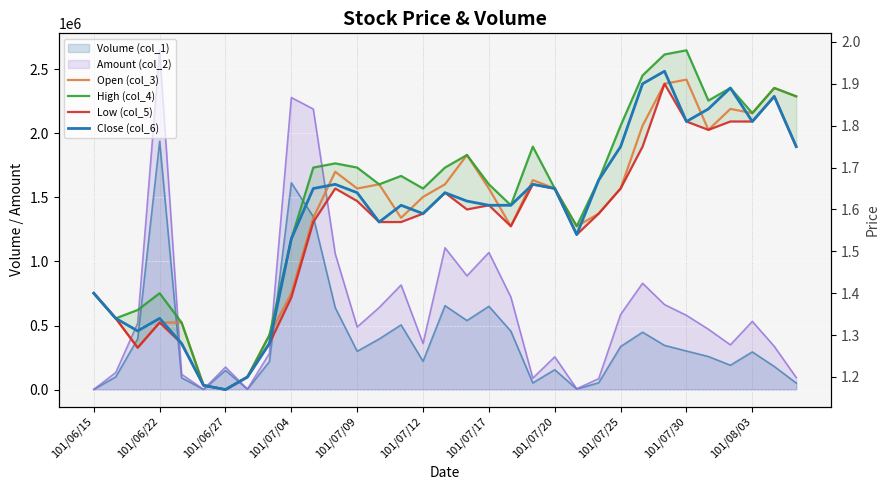

True or false: Low (col_5) and Open (col_3) intersect in this chart.

False